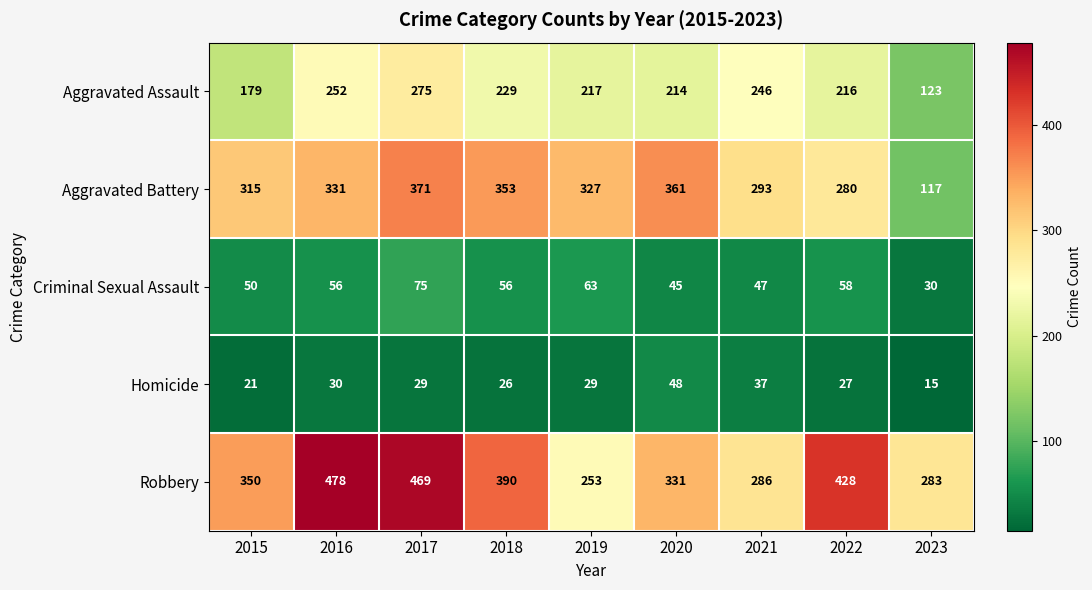

What is the difference between the maximum and minimum values in the Criminal Sexual Assault series?

45